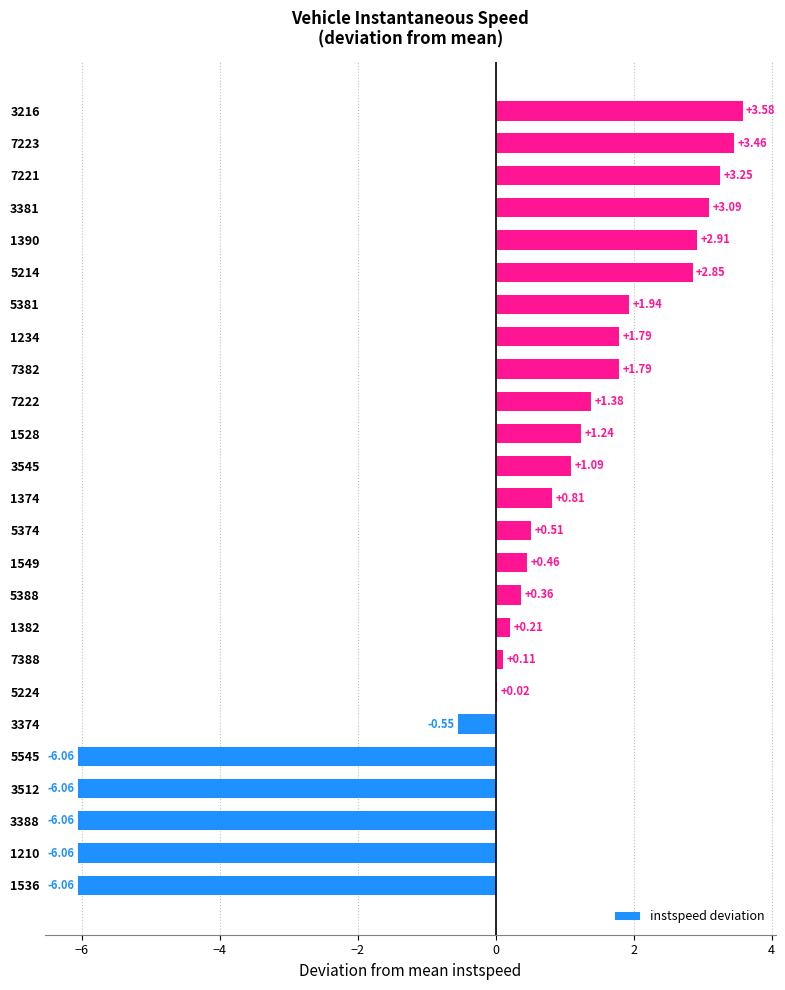

What is the change in value from 1536 to 7223?

+9.5